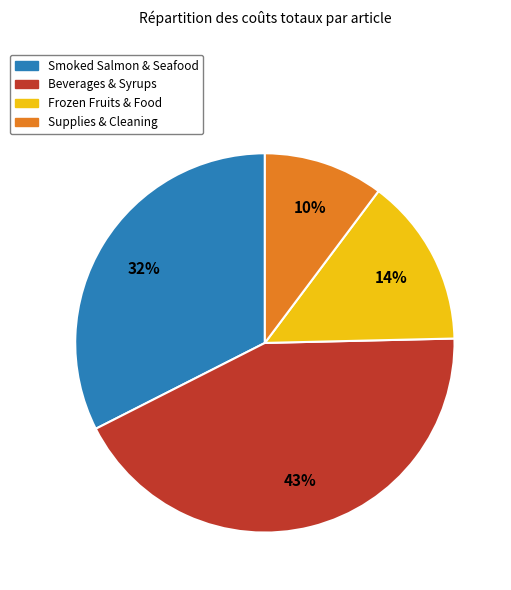

What percentage is the Beverages & Syrups slice, to the nearest percent?

43%